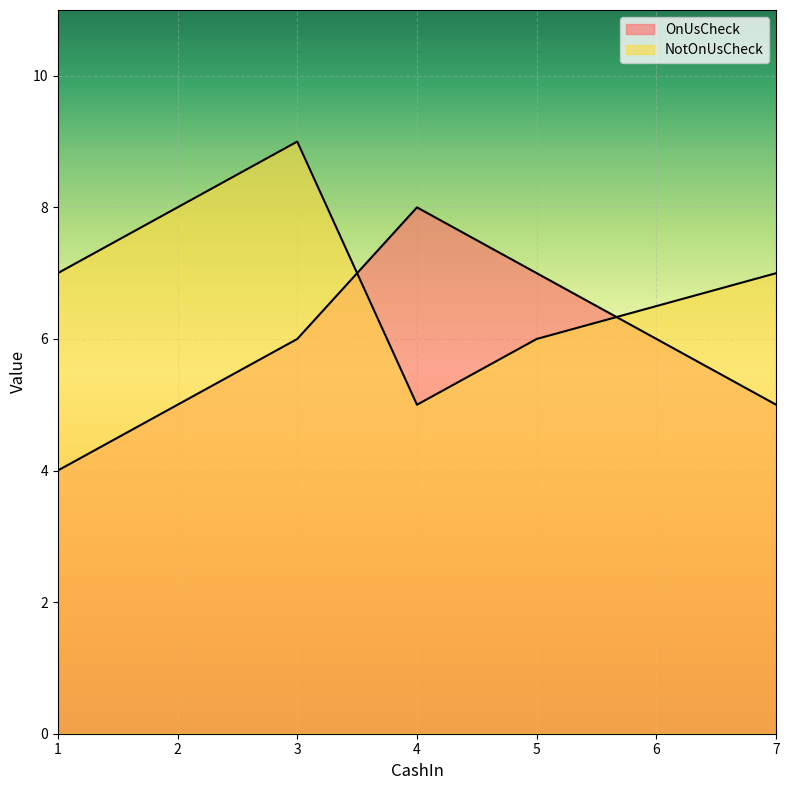

The value of NotOnUsCheck at 4 is 1. True or false?

False